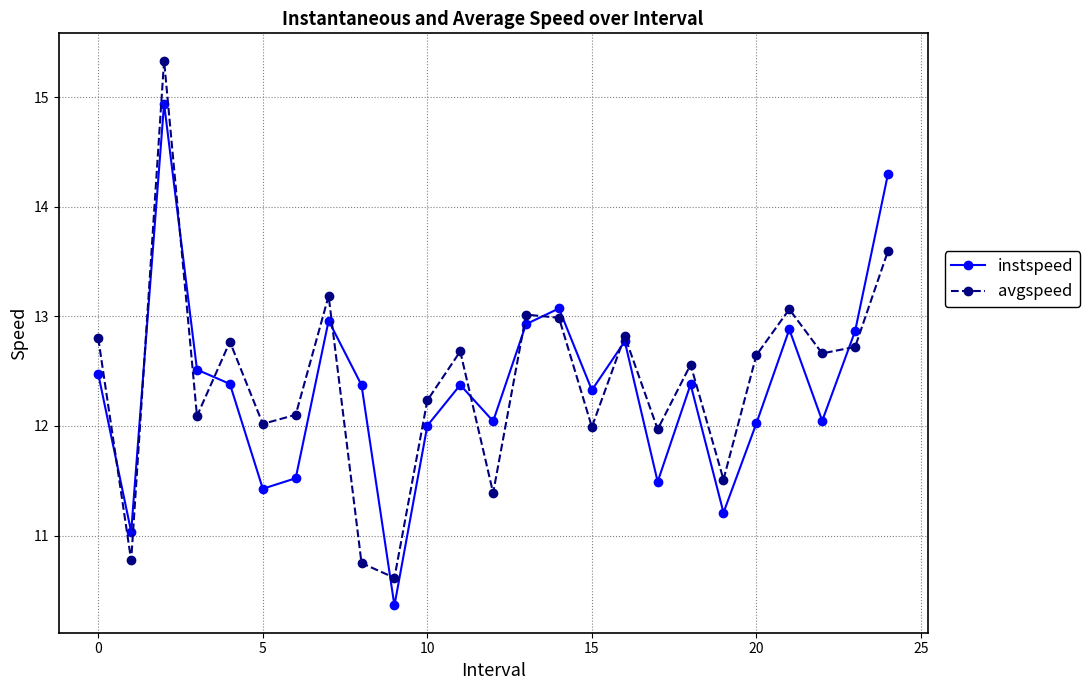

What is the value of the avgspeed point at the 15th from the left?

13.0